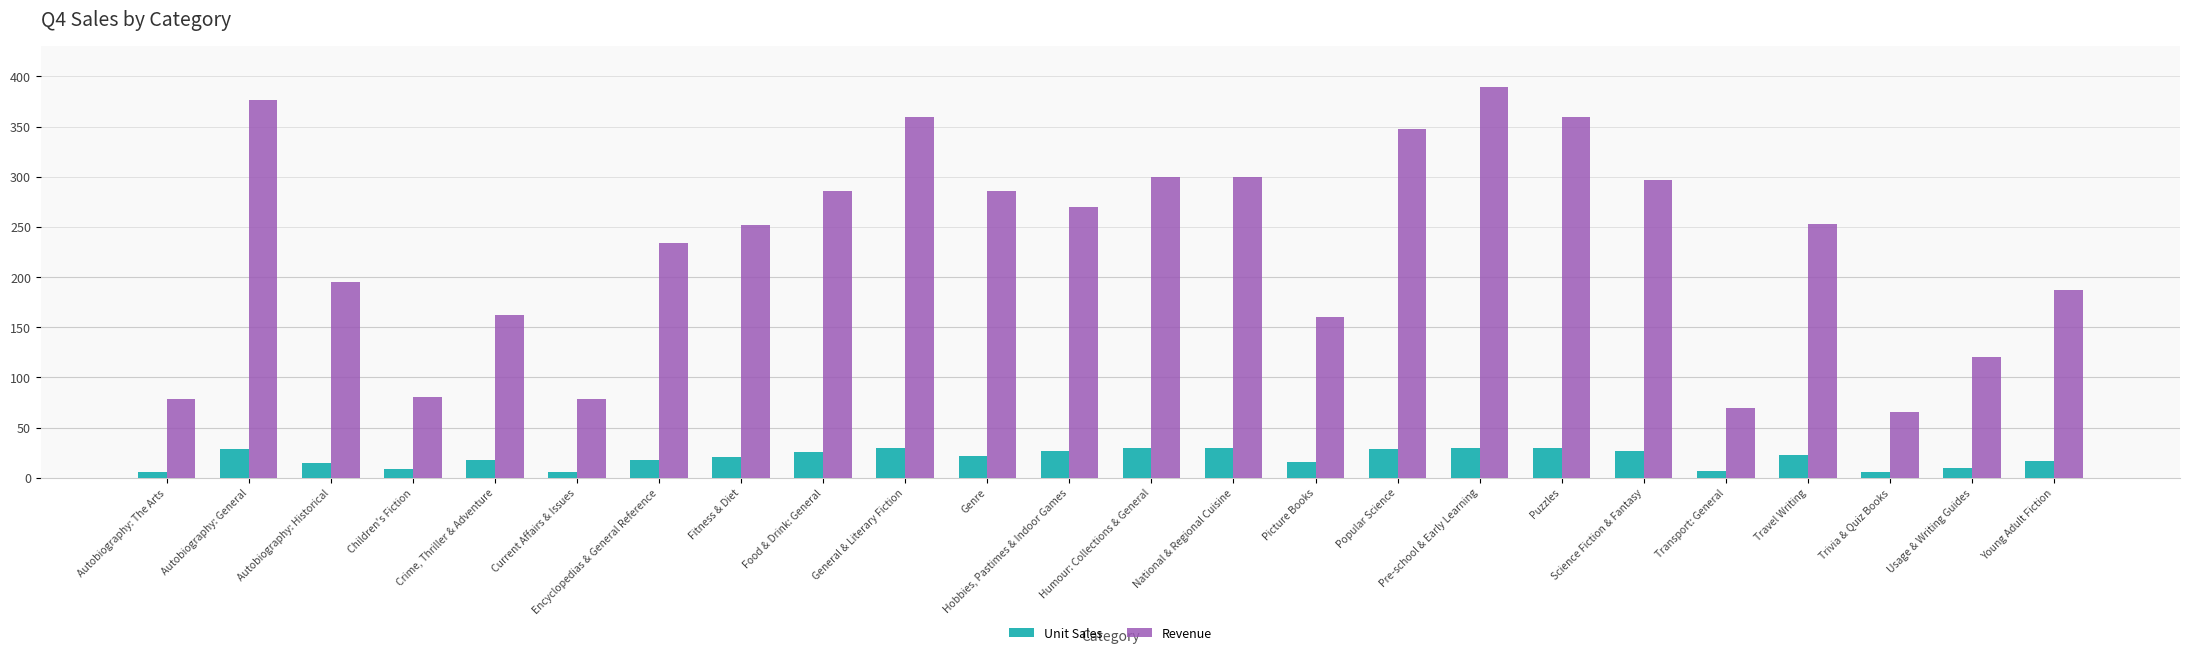

At which category is the sum across all series the highest?

Pre-school & Early Learning